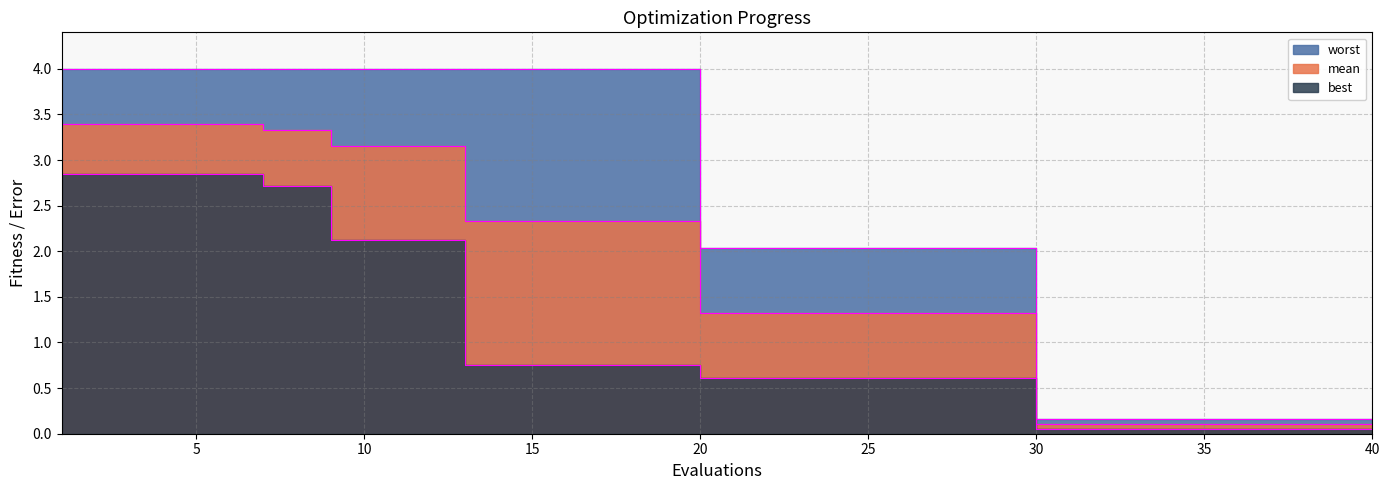

True or false: mean has more than 2 points higher than both neighbors.

False